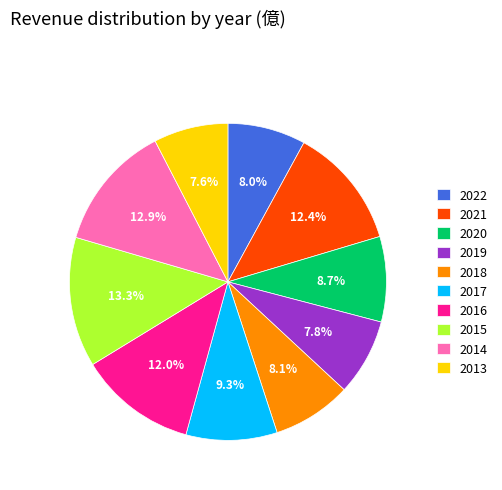

Does 2019 represent more than half of the total?

No